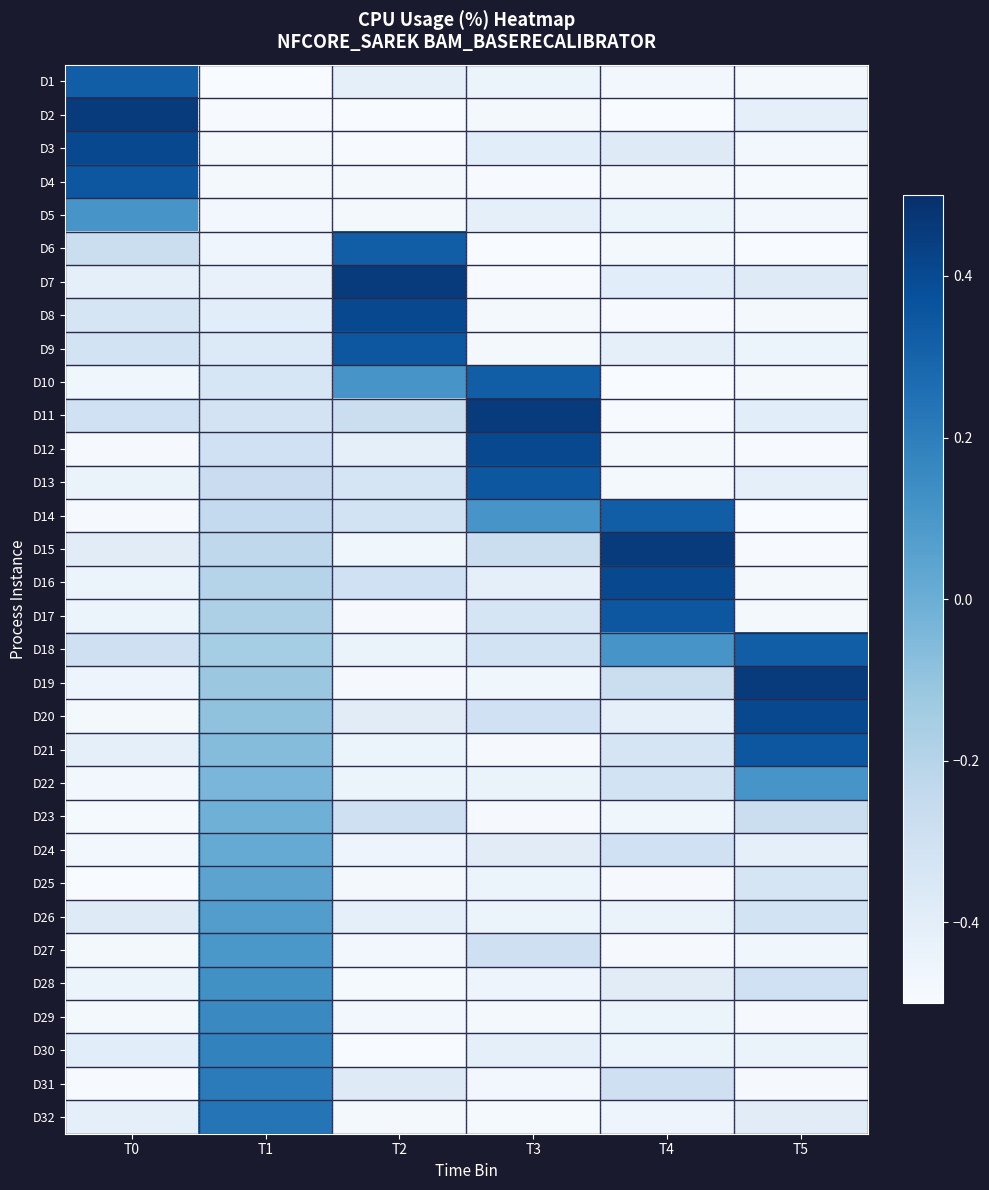

Reading right to left, what are all the values shown in this chart?

D1: T5=-0.5	T4=-0.5	T3=-0.4	T2=-0.4	T1=-0.5	T0=0.3
D2: T5=-0.4	T4=-0.5	T3=-0.5	T2=-0.5	T1=-0.5	T0=0.5
D3: T5=-0.5	T4=-0.4	T3=-0.4	T2=-0.5	T1=-0.5	T0=0.4
D4: T5=-0.5	T4=-0.5	T3=-0.5	T2=-0.5	T1=-0.5	T0=0.3
D5: T5=-0.5	T4=-0.4	T3=-0.4	T2=-0.5	T1=-0.5	T0=0.1
D6: T5=-0.5	T4=-0.5	T3=-0.5	T2=0.3	T1=-0.5	T0=-0.3
D7: T5=-0.4	T4=-0.4	T3=-0.5	T2=0.5	T1=-0.4	T0=-0.4
D8: T5=-0.5	T4=-0.5	T3=-0.5	T2=0.4	T1=-0.4	T0=-0.3
D9: T5=-0.4	T4=-0.4	T3=-0.5	T2=0.3	T1=-0.4	T0=-0.3
D10: T5=-0.5	T4=-0.5	T3=0.3	T2=0.1	T1=-0.3	T0=-0.5
D11: T5=-0.4	T4=-0.5	T3=0.5	T2=-0.3	T1=-0.3	T0=-0.3
D12: T5=-0.5	T4=-0.5	T3=0.4	T2=-0.4	T1=-0.3	T0=-0.5
D13: T5=-0.4	T4=-0.5	T3=0.3	T2=-0.3	T1=-0.3	T0=-0.4
D14: T5=-0.5	T4=0.3	T3=0.1	T2=-0.3	T1=-0.2	T0=-0.5
D15: T5=-0.5	T4=0.5	T3=-0.3	T2=-0.5	T1=-0.2	T0=-0.4
D16: T5=-0.5	T4=0.4	T3=-0.4	T2=-0.3	T1=-0.2	T0=-0.4
D17: T5=-0.5	T4=0.3	T3=-0.3	T2=-0.5	T1=-0.2	T0=-0.4
D18: T5=0.3	T4=0.1	T3=-0.3	T2=-0.4	T1=-0.1	T0=-0.3
D19: T5=0.5	T4=-0.3	T3=-0.5	T2=-0.5	T1=-0.1	T0=-0.5
D20: T5=0.4	T4=-0.4	T3=-0.3	T2=-0.4	T1=-0.1	T0=-0.5
D21: T5=0.3	T4=-0.3	T3=-0.5	T2=-0.4	T1=-0.1	T0=-0.4
D22: T5=0.1	T4=-0.3	T3=-0.4	T2=-0.4	T1=-0.0	T0=-0.5
D23: T5=-0.3	T4=-0.5	T3=-0.5	T2=-0.3	T1=-0.0	T0=-0.5
D24: T5=-0.4	T4=-0.3	T3=-0.4	T2=-0.5	T1=0.0	T0=-0.5
D25: T5=-0.3	T4=-0.5	T3=-0.4	T2=-0.5	T1=0.0	T0=-0.5
D26: T5=-0.3	T4=-0.4	T3=-0.4	T2=-0.4	T1=0.1	T0=-0.4
D27: T5=-0.5	T4=-0.5	T3=-0.3	T2=-0.5	T1=0.1	T0=-0.5
D28: T5=-0.3	T4=-0.4	T3=-0.5	T2=-0.5	T1=0.1	T0=-0.4
D29: T5=-0.5	T4=-0.4	T3=-0.5	T2=-0.5	T1=0.2	T0=-0.5
D30: T5=-0.4	T4=-0.4	T3=-0.4	T2=-0.5	T1=0.2	T0=-0.4
D31: T5=-0.5	T4=-0.3	T3=-0.5	T2=-0.4	T1=0.2	T0=-0.5
D32: T5=-0.4	T4=-0.5	T3=-0.5	T2=-0.5	T1=0.2	T0=-0.4